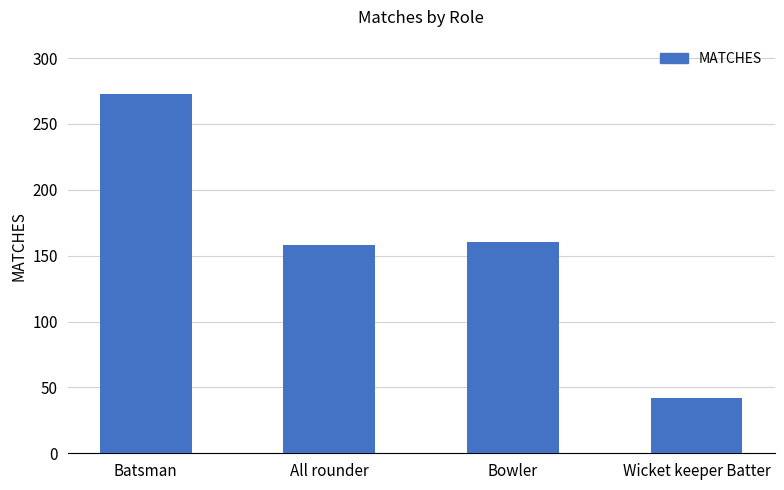

How many data points are less than 160?

2